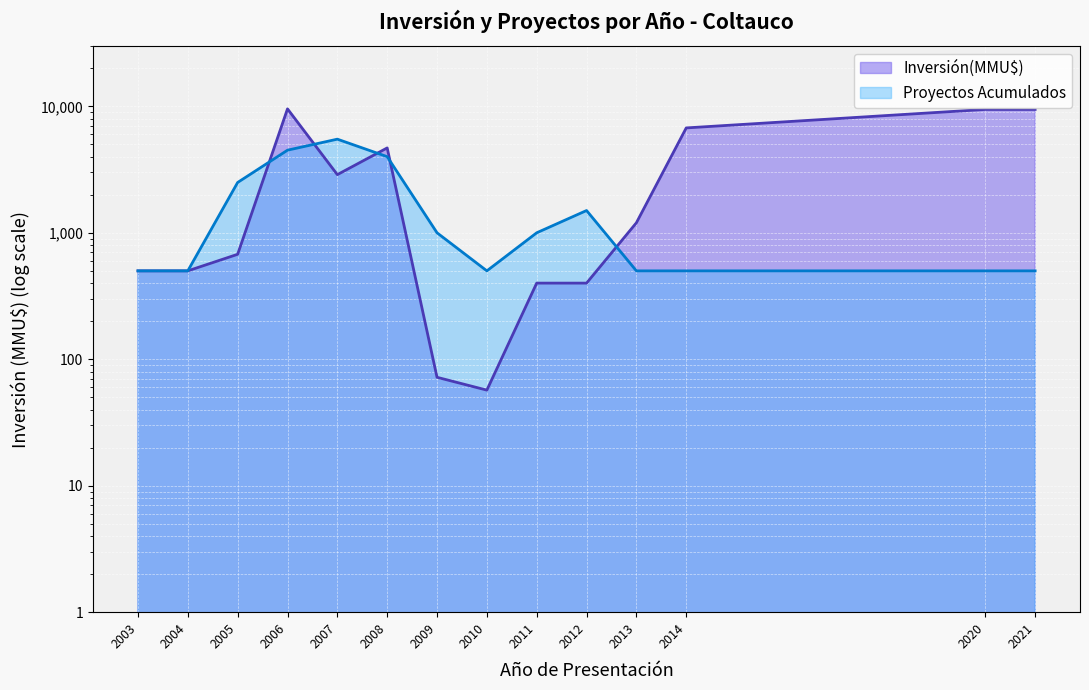

In Inversión(MMU$), how many points are lower than both neighbors (excluding endpoints)?

2